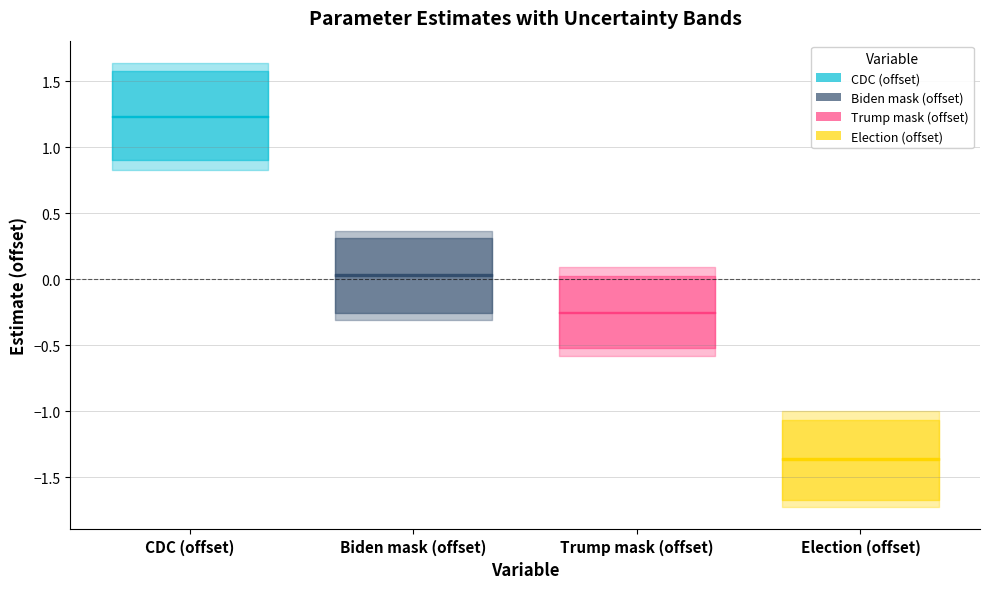

What is the difference between the 95% values at Election (offset) and Biden mask (offset)?

1.4